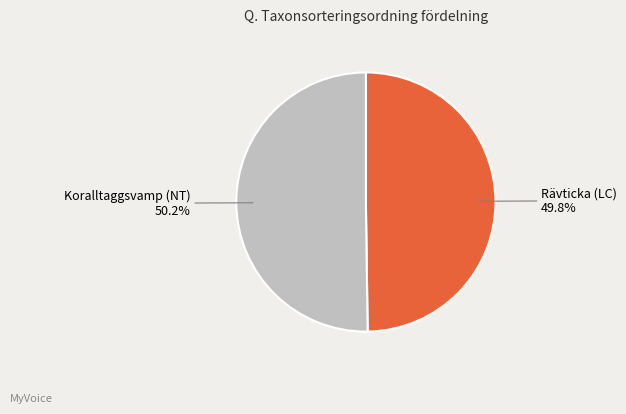

How many segments does this pie chart have?

2